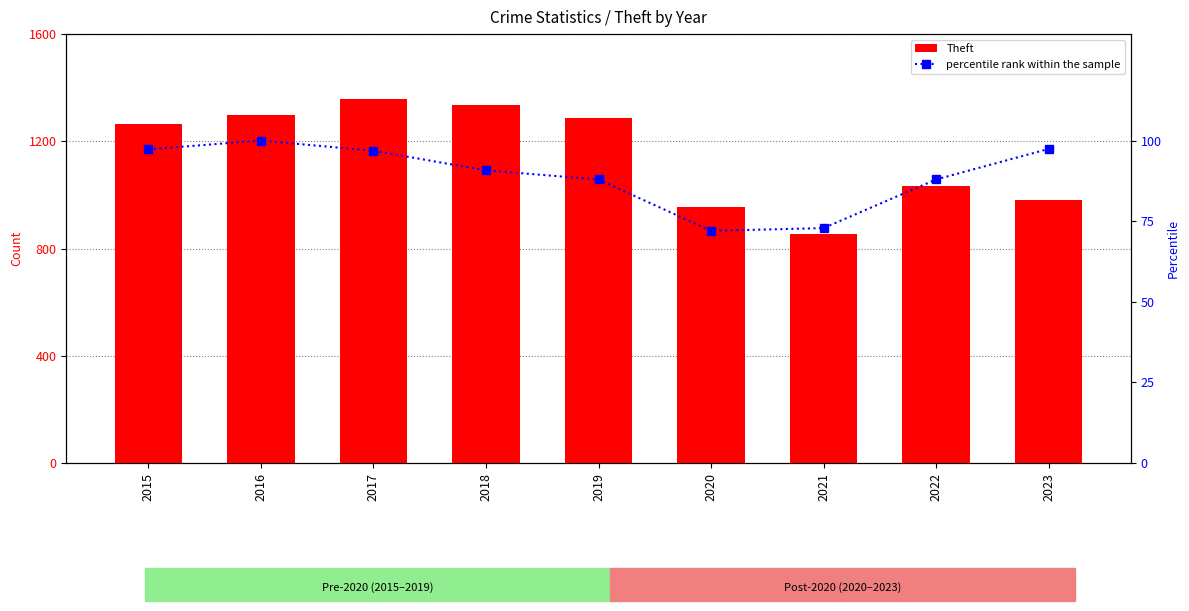

The percentile rank within the sample series shows 50.2 at 2020. True or false?

False